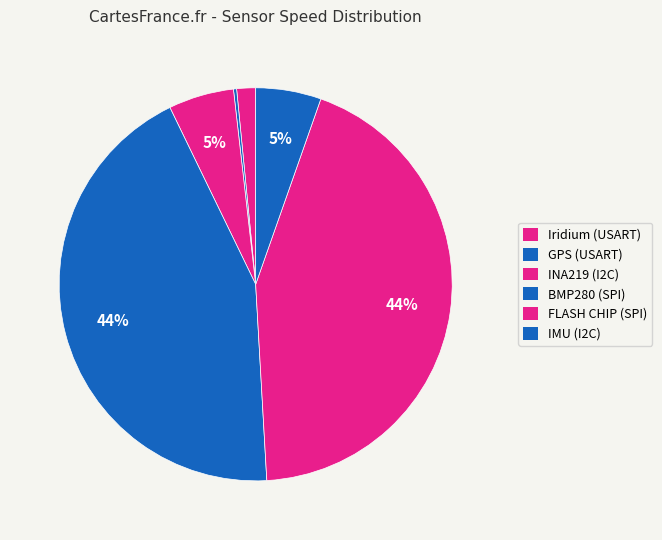

What is the total percentage of FLASH CHIP (SPI) and INA219 (I2C)?

49.1%